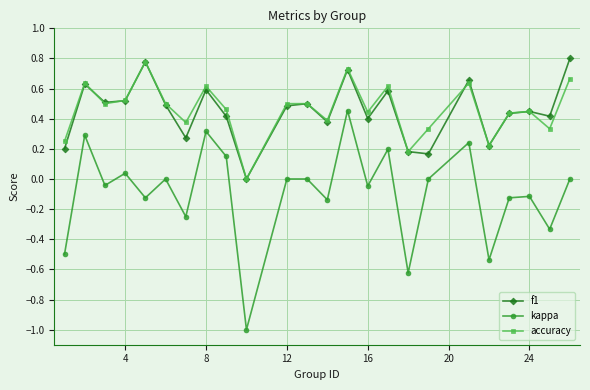

Which series has the largest range (max minus min)?

kappa